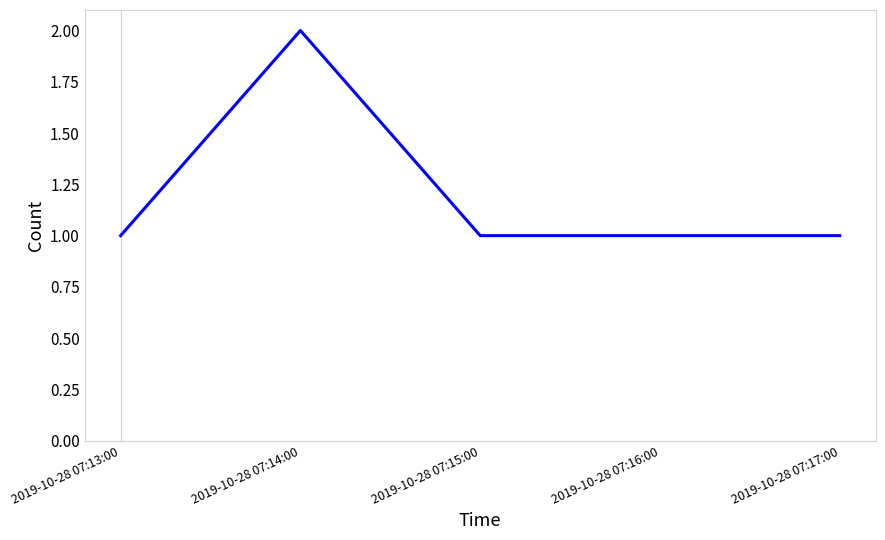

What position from the right is 2019-10-28 07:17:00?

1